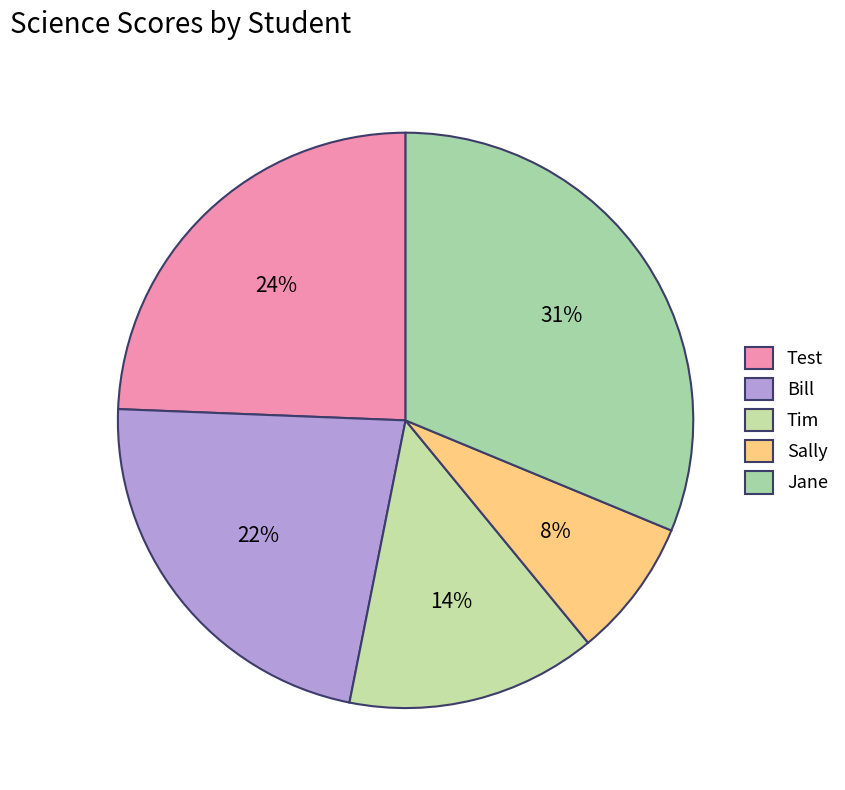

Does Bill represent more than half of the total?

No